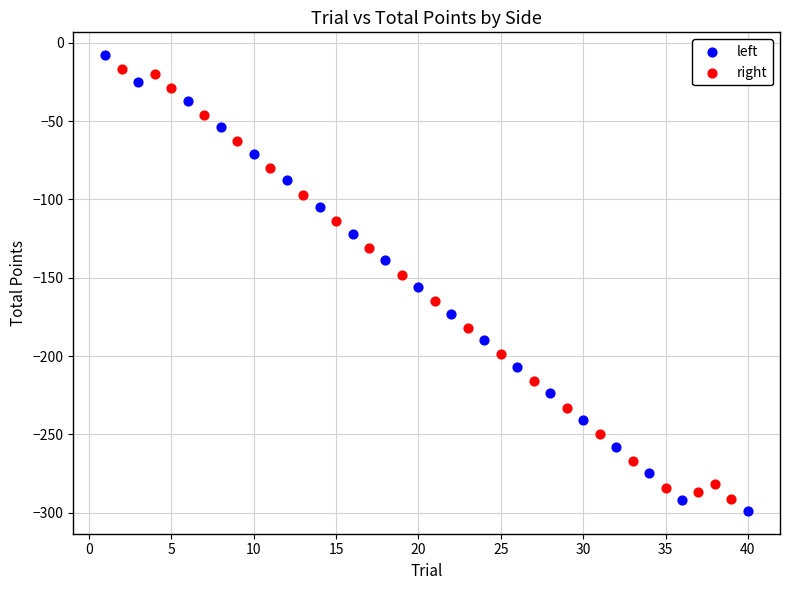

Which series has the widest spread of Y values?

left